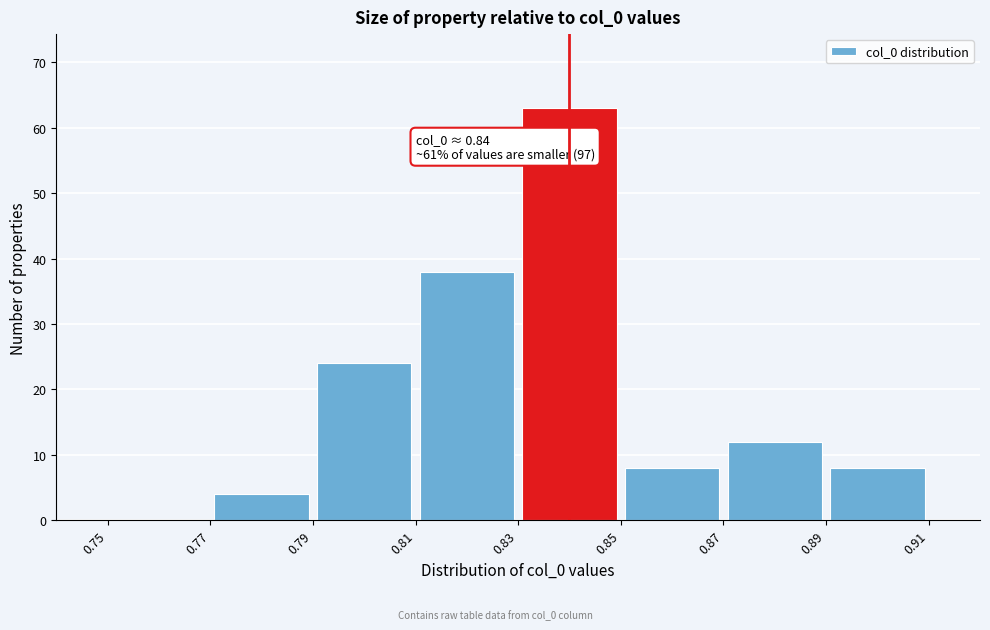

Which range on the x-axis has the tallest bar?

0.83 to 0.85